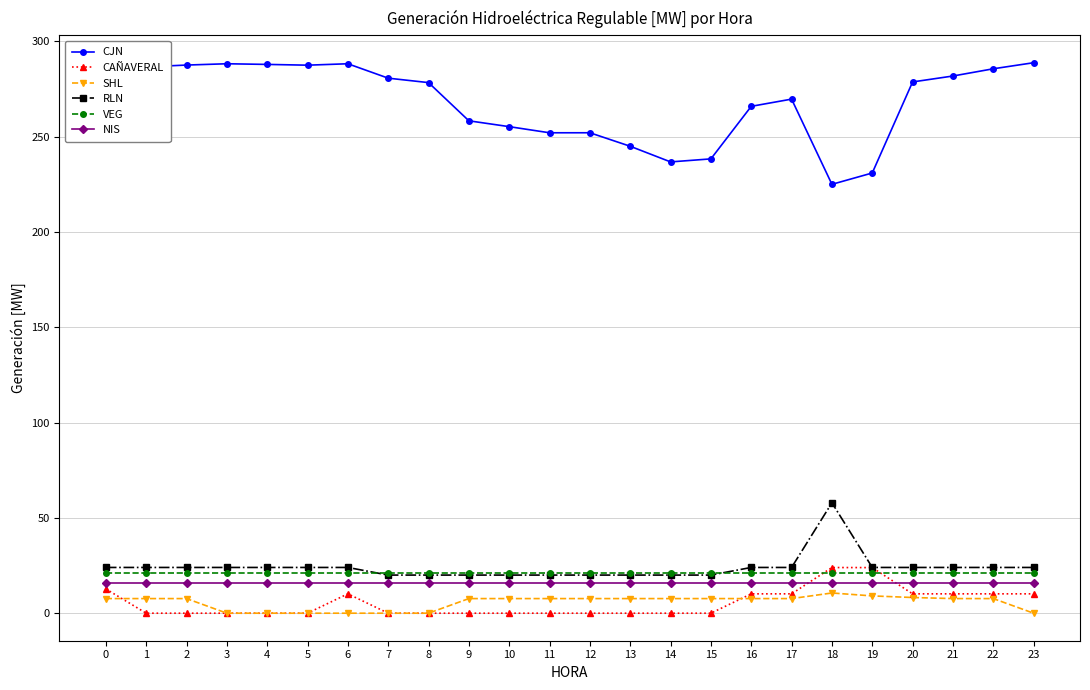

What are all the series names shown in the legend?

CJN, CAÑAVERAL, SHL, RLN, VEG, NIS